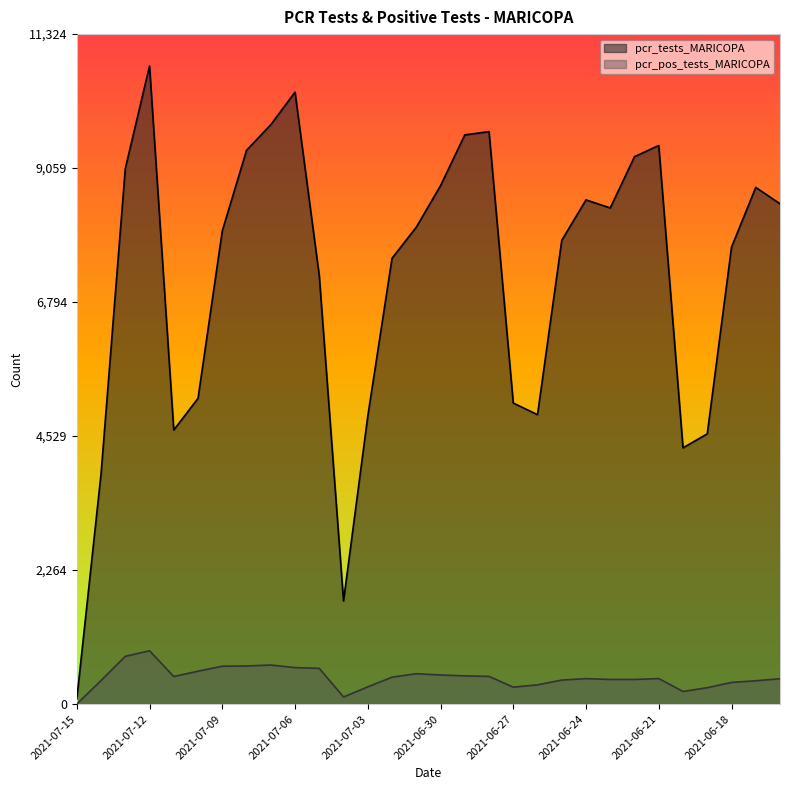

Does the chart display data point markers on the line(s)?

No